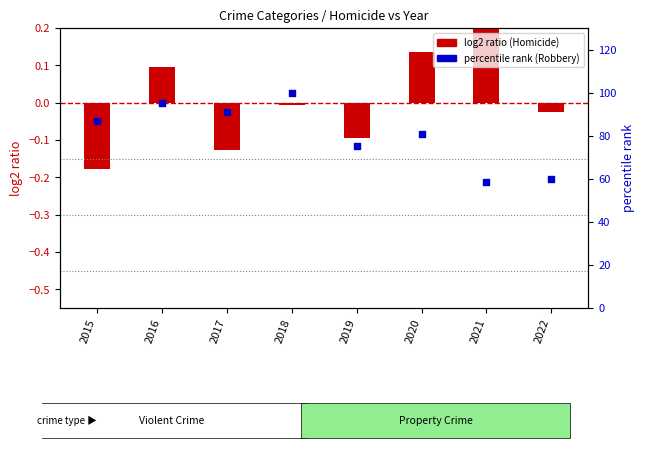

Is the value of percentile rank within the sample at 2017 greater than the value of log2 ratio at 2017?

Yes